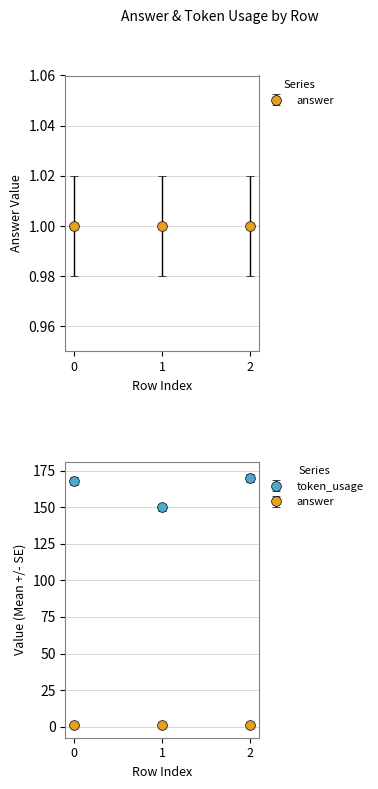

Rank the series at 1 from highest to lowest value.

token_usage, answer